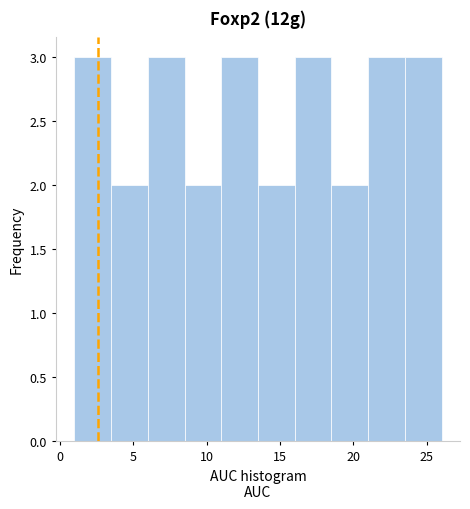

What is the height of the bar covering 21.0 to 23.5 on the x-axis? The values are not printed on the chart, so give them approximately, as read against the axis.

3